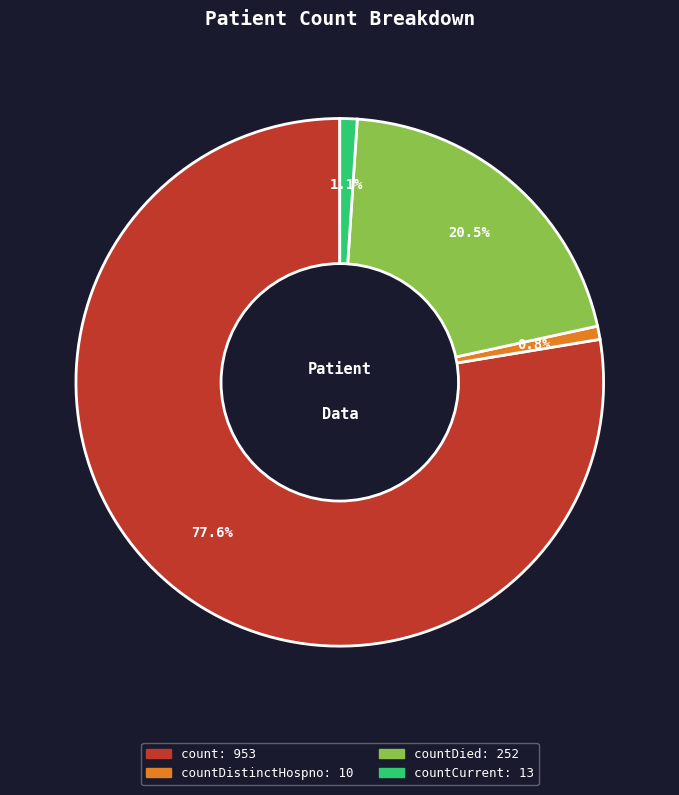

Is there any slice that represents more than half of the pie?

Yes